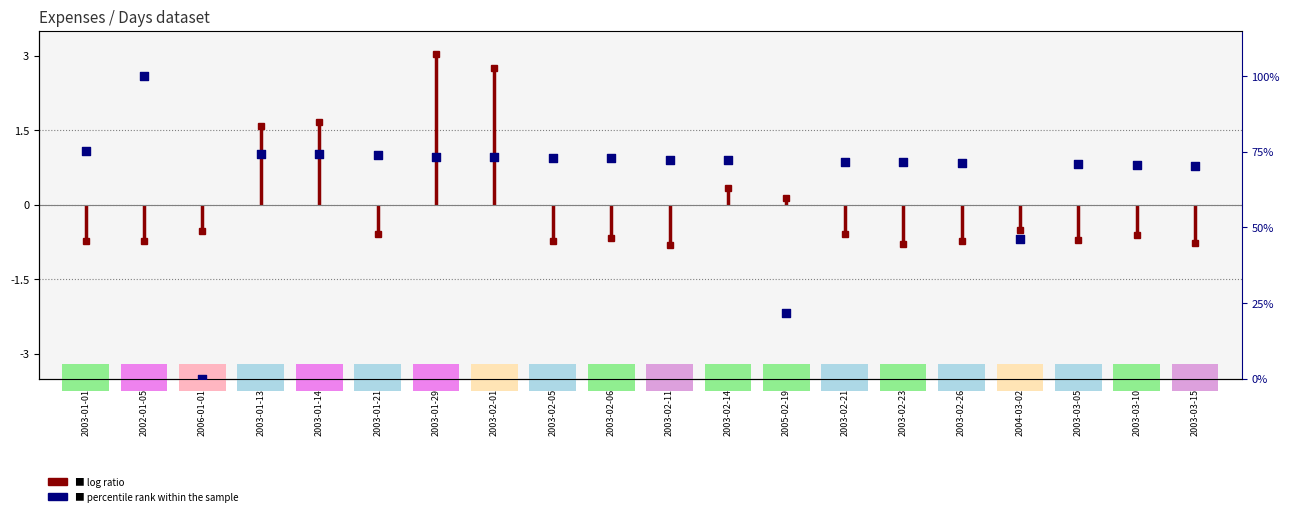

What is the change in value from 2003-02-05 to 2003-03-05?

-1.9